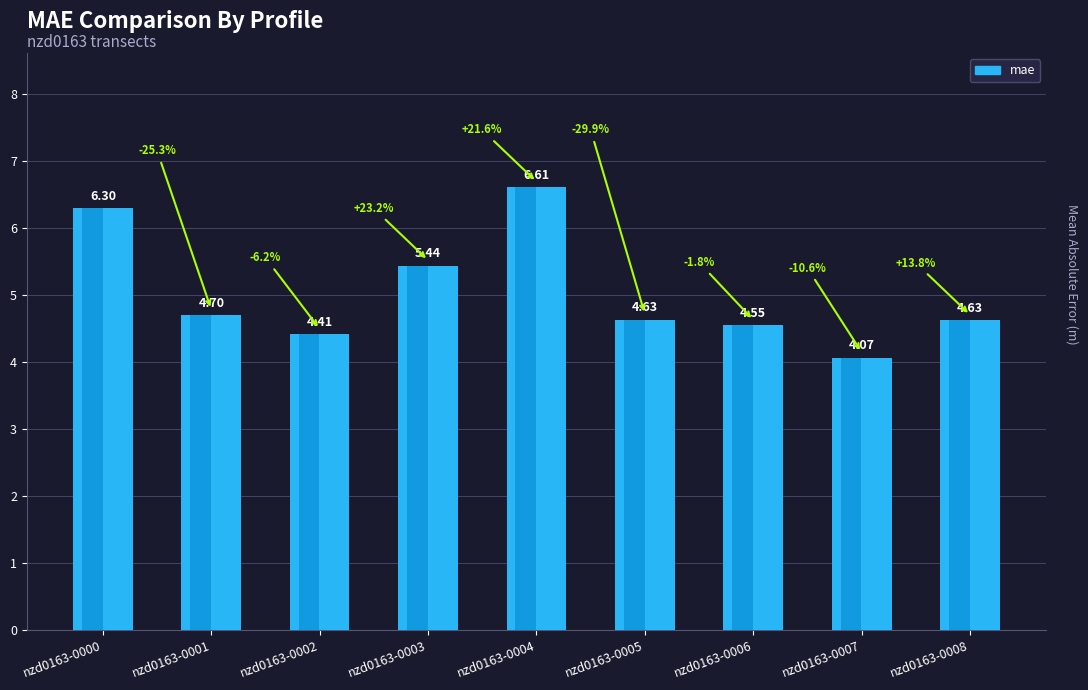

How many series are shown in this chart?

1